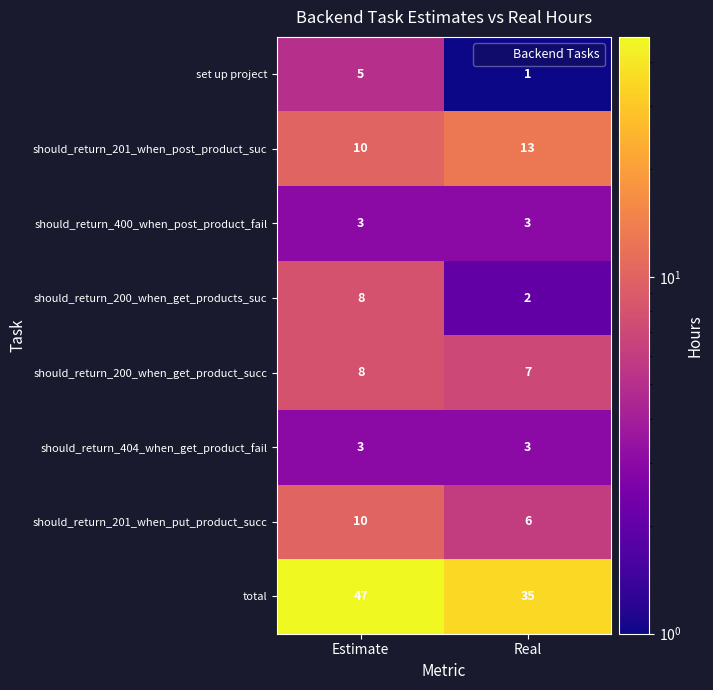

True or false: should_return_201_when_put_product_succ has a value of 6 at Real.

True